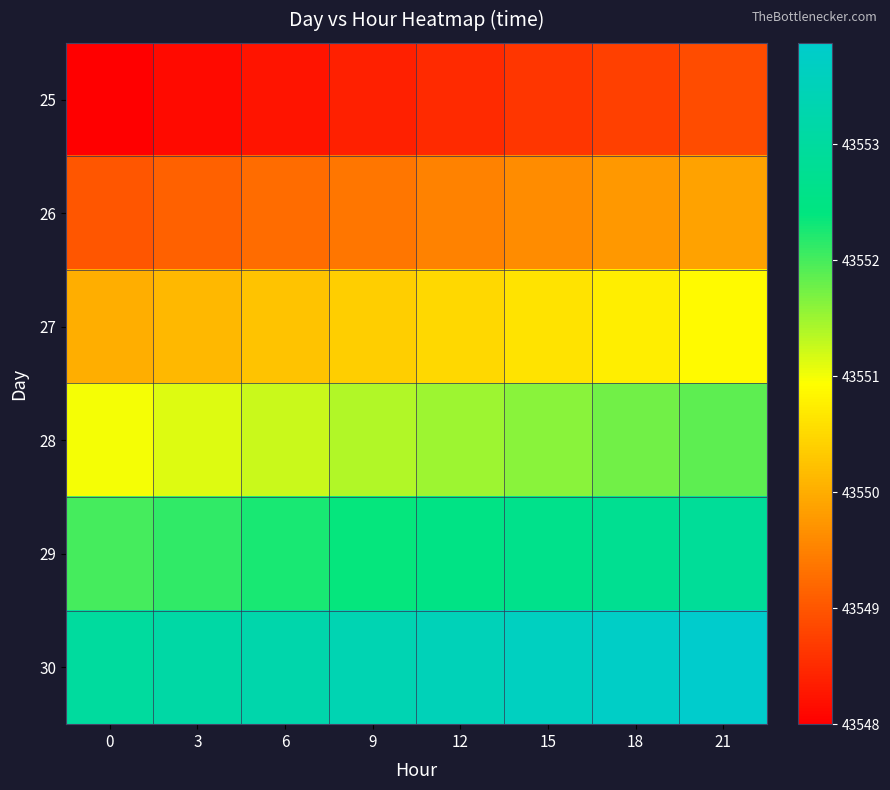

At how many categories does at least one series exceed 43549?

8